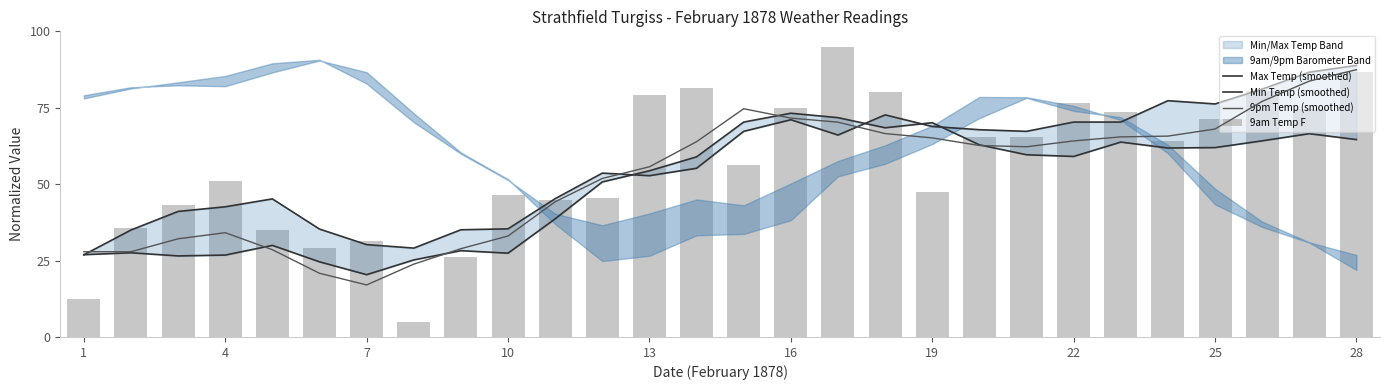

Which series has the widest spread of values?

9am Temp F